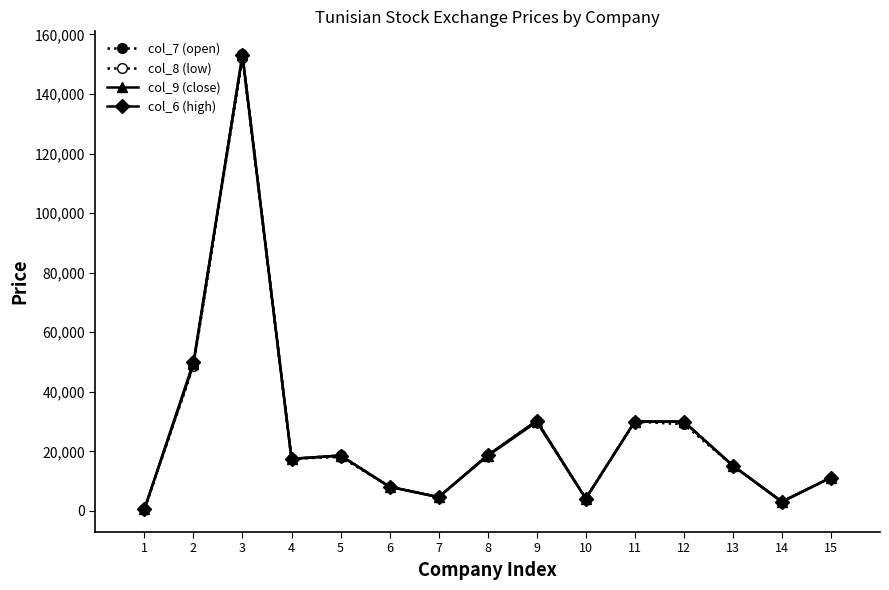

Does the chart display data point markers on the line(s)?

Yes